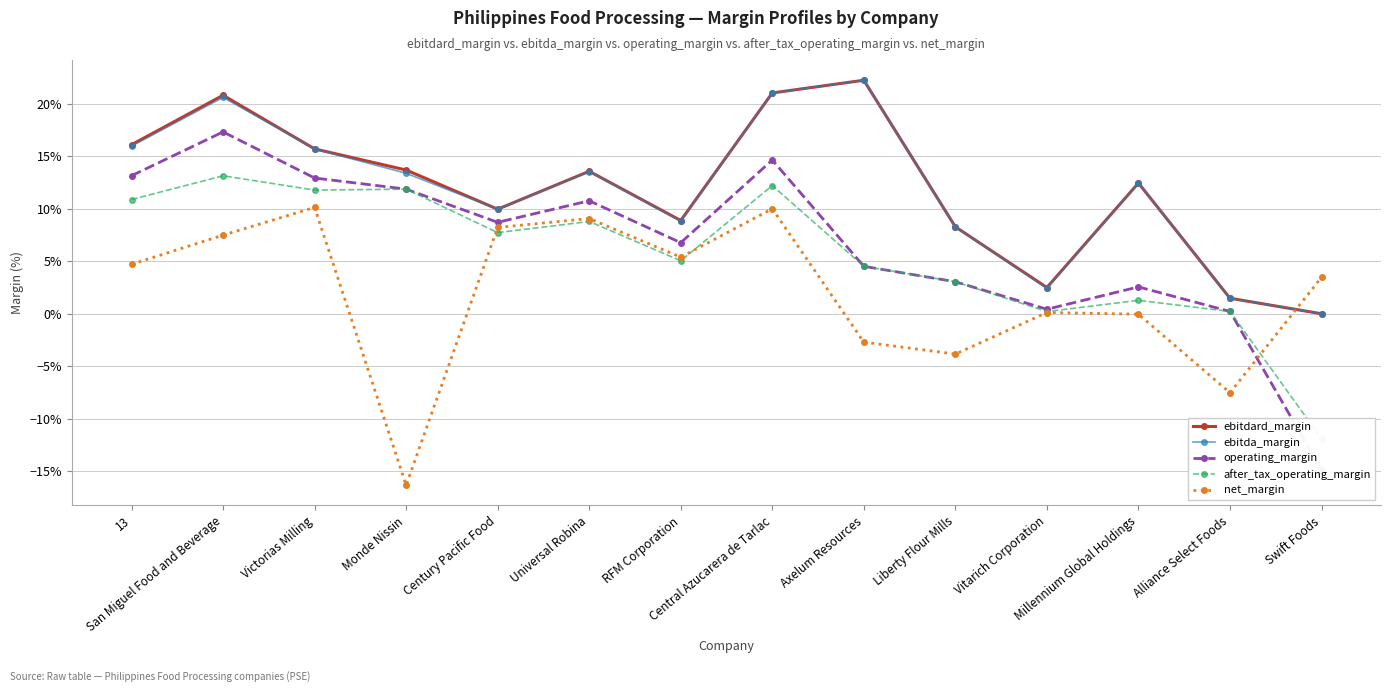

How many distinct data groups are displayed?

5